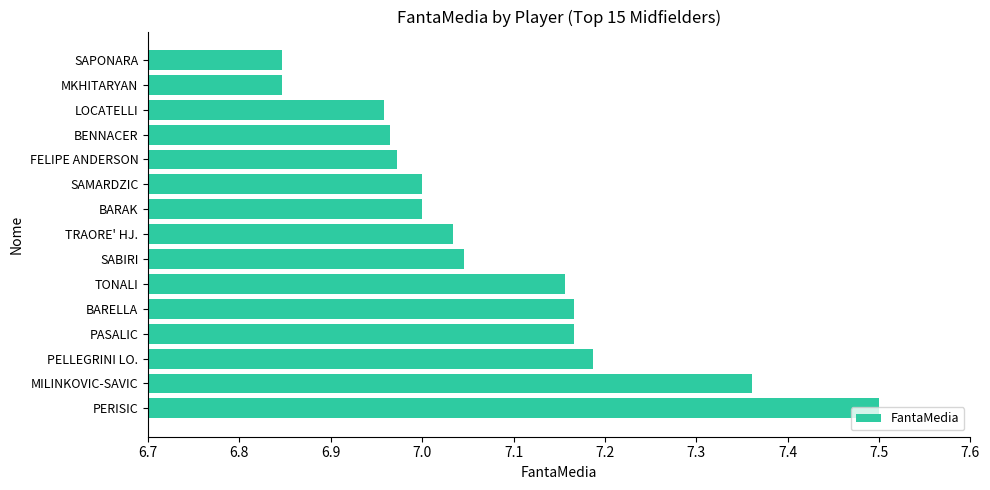

What is the difference between the second highest and second lowest values?

0.5